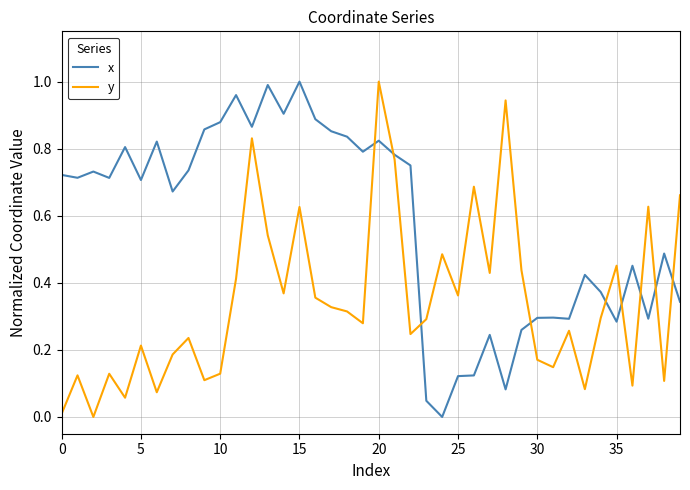

After their last crossing, which series has the higher values: y or x?

y